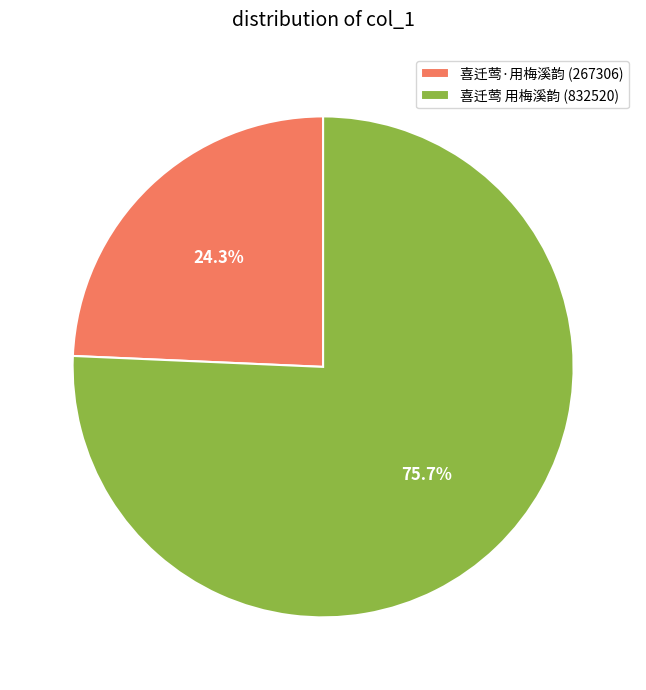

What is the smallest slice in the pie chart?

喜迁莺·用梅溪韵